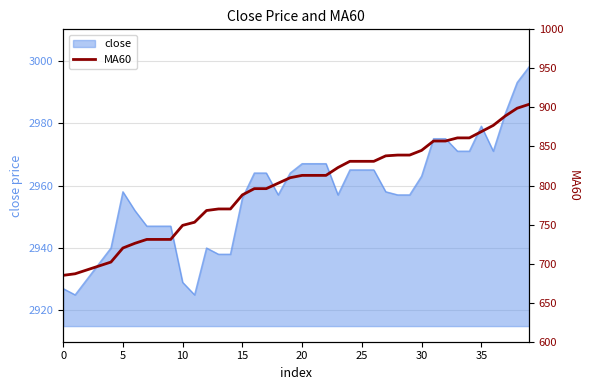

What is the smallest value displayed?

685